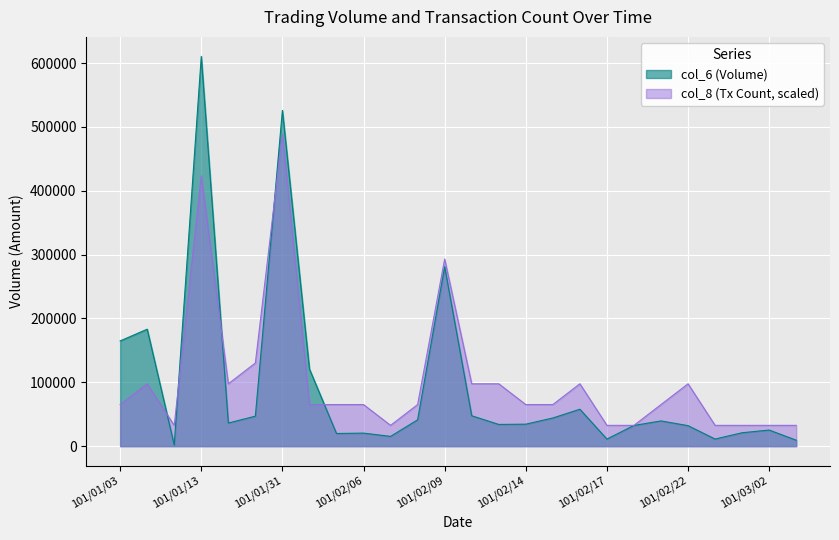

Where is col_8 nearest to the value 260497?

101/02/09